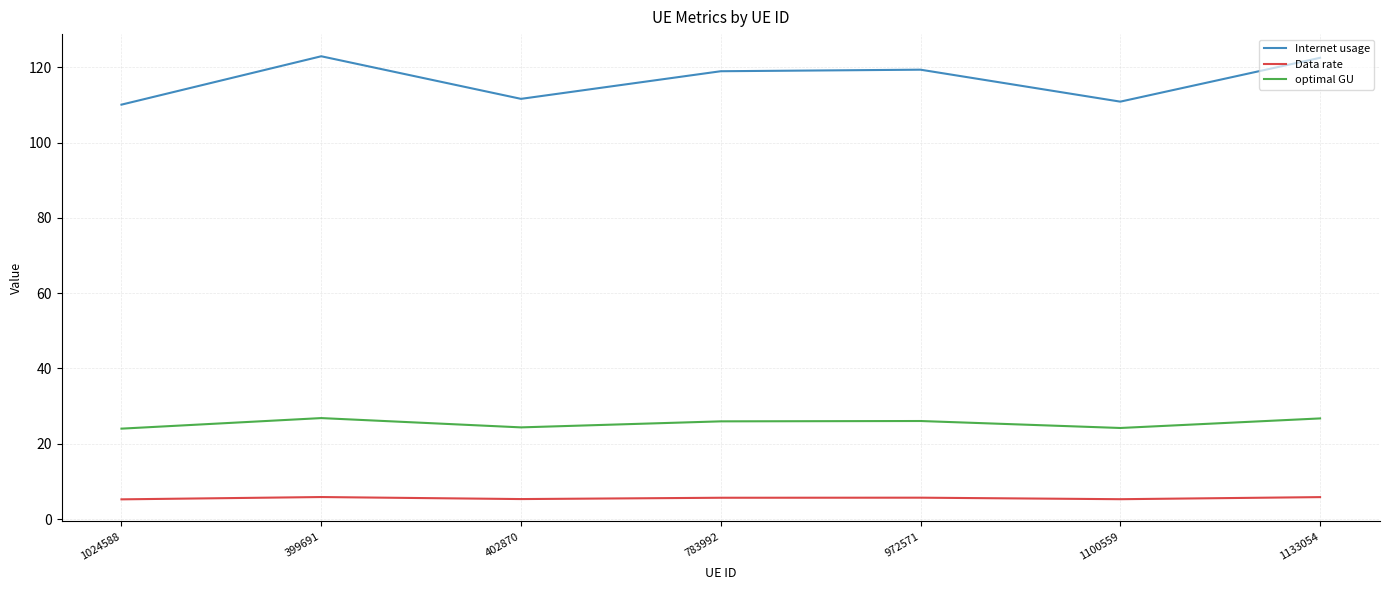

What position from the right is 1024588?

7